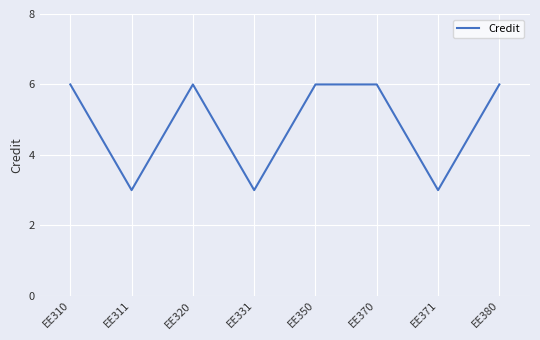

What is the minimum value shown in the chart?

3